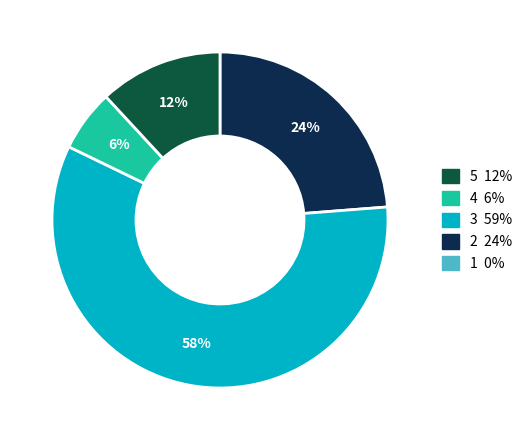

To the nearest percent, what is the average slice percentage?

20%